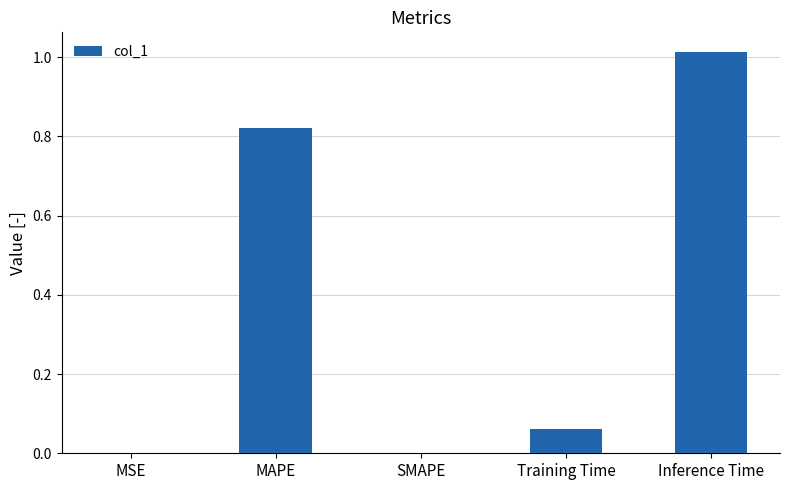

Between MAPE and Inference Time, which is larger?

Inference Time